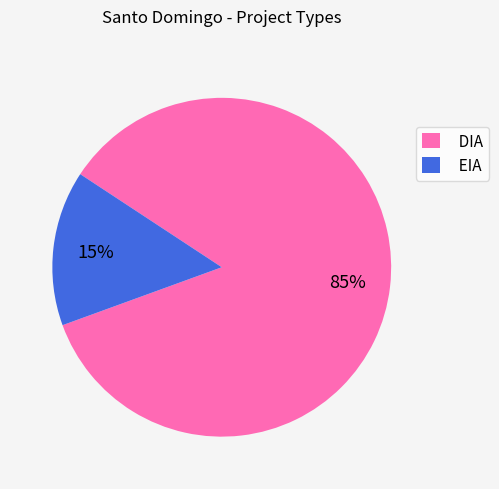

How many segments does this pie chart have?

2